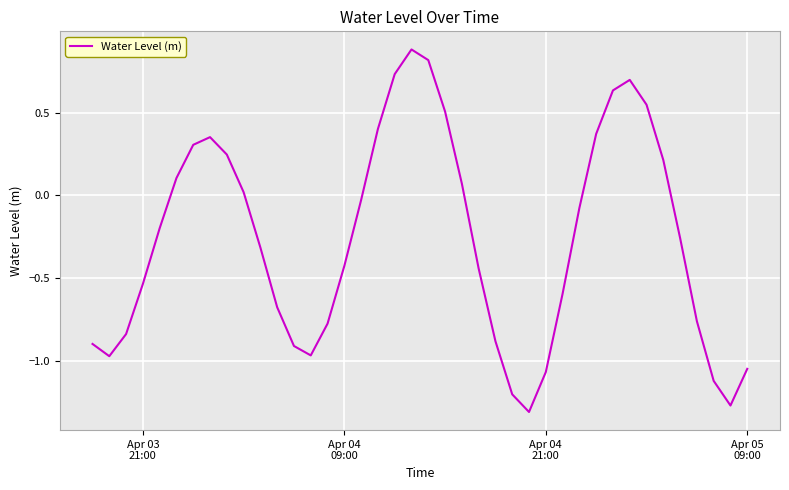

What is the greatest value displayed?

0.9